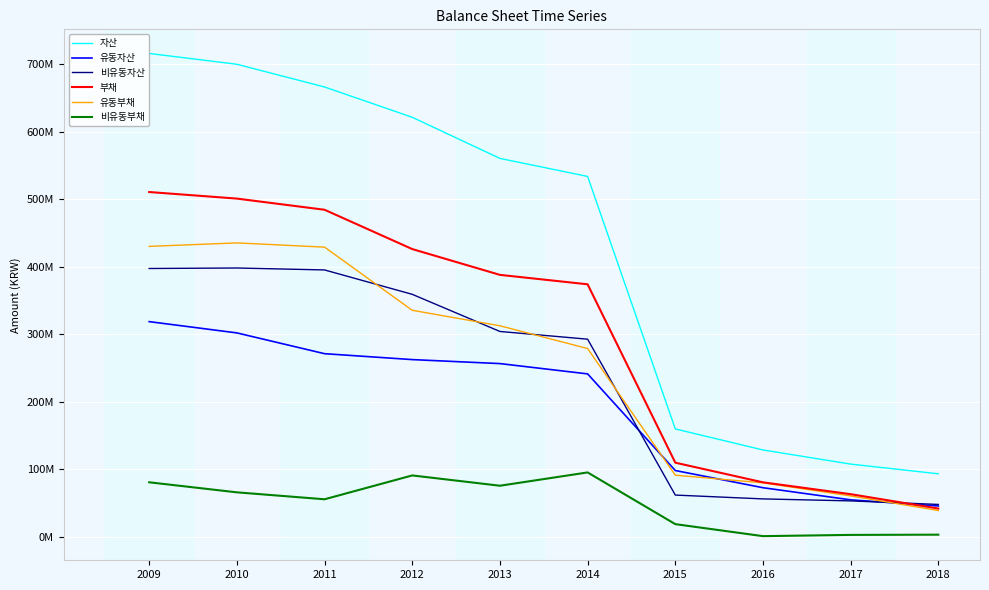

Does the chart display data point markers on the line(s)?

No